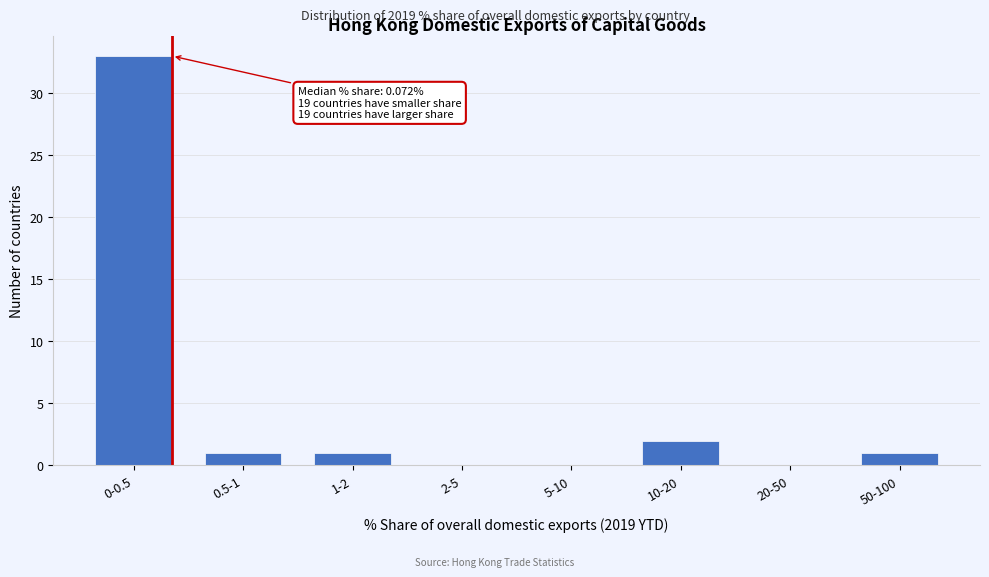

Reading left to right, what are all the values shown in this chart?

0-0.5=33	0.5-1=1	1-2=1	2-5=0	5-10=0	10-20=2	20-50=0	50-100=1